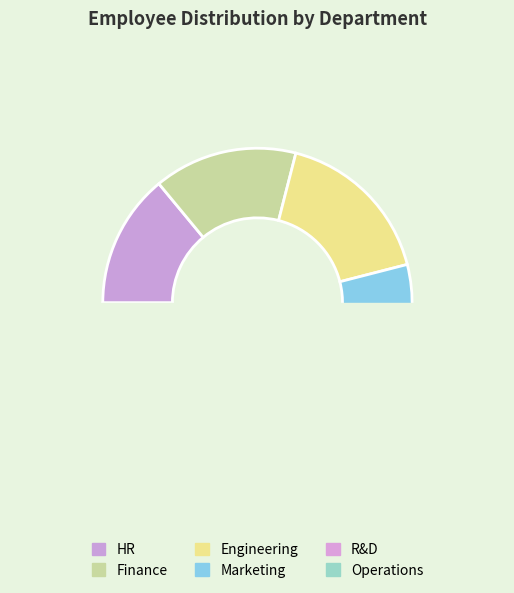

Is there any slice that represents more than half of the pie?

No